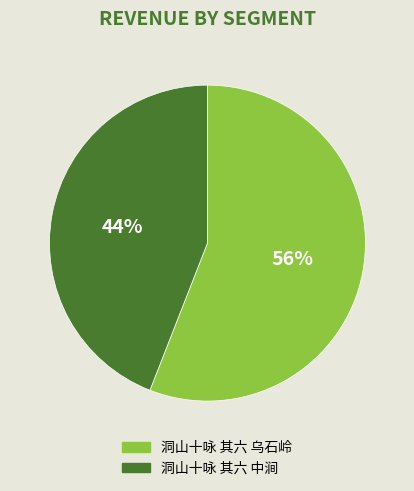

How many segments does this pie chart have?

2